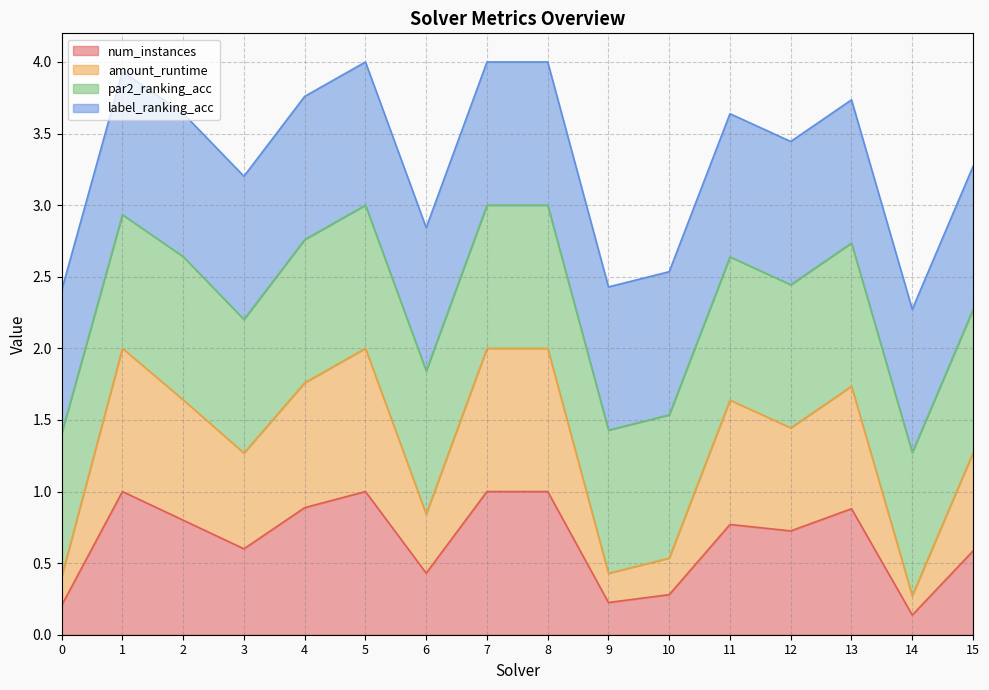

Does the chart have visible grid lines?

Yes